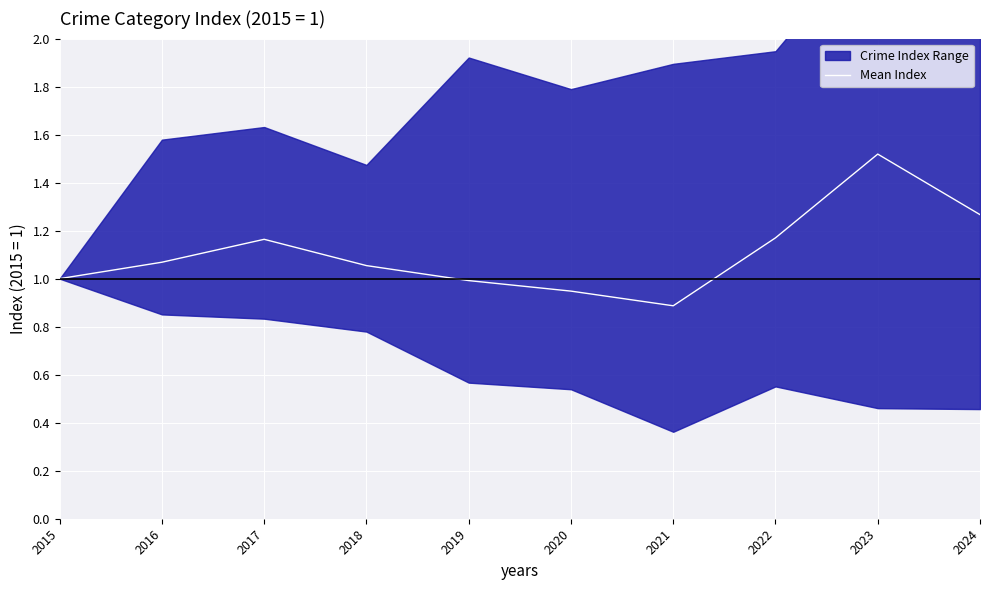

Rank the categories by value from highest to lowest.

2023, 2024, 2022, 2017, 2016, 2018, 2015, 2019, 2020, 2021